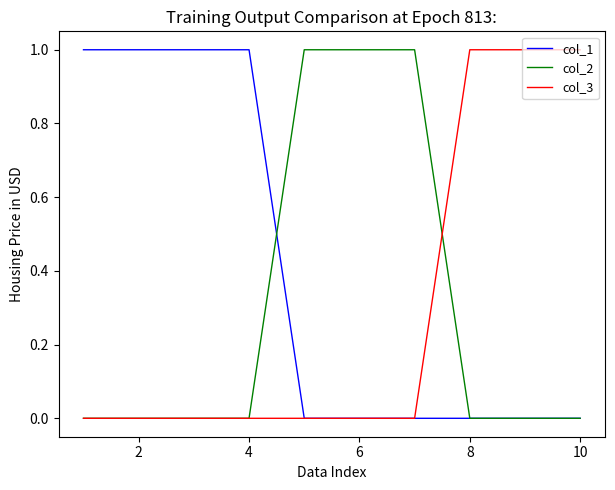

Reading left to right, transcribe all the data shown in this chart.

col_1: 1	1	1	1	0	0	0	0	0	0
col_2: 0	0	0	0	1	1	1	0	0	0
col_3: 0	0	0	0	0	0	0	1	1	1